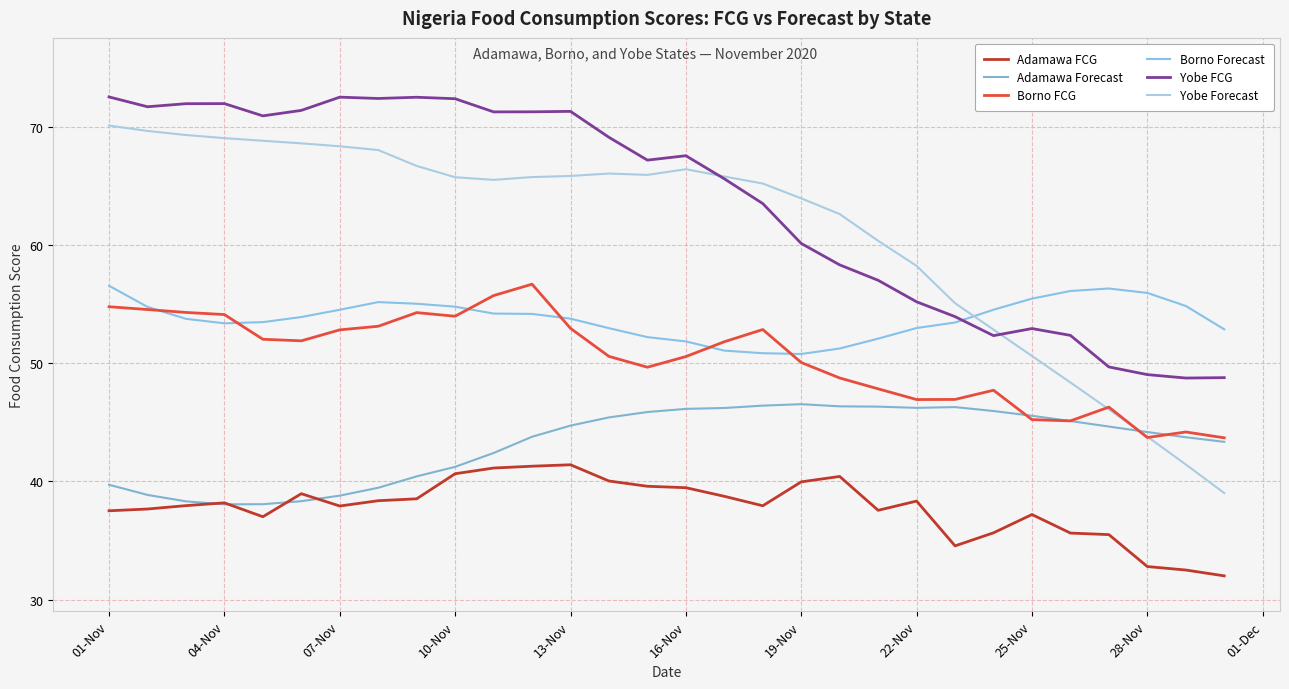

In Yobe Forecast, how many points are higher than both neighbors (excluding endpoints)?

2